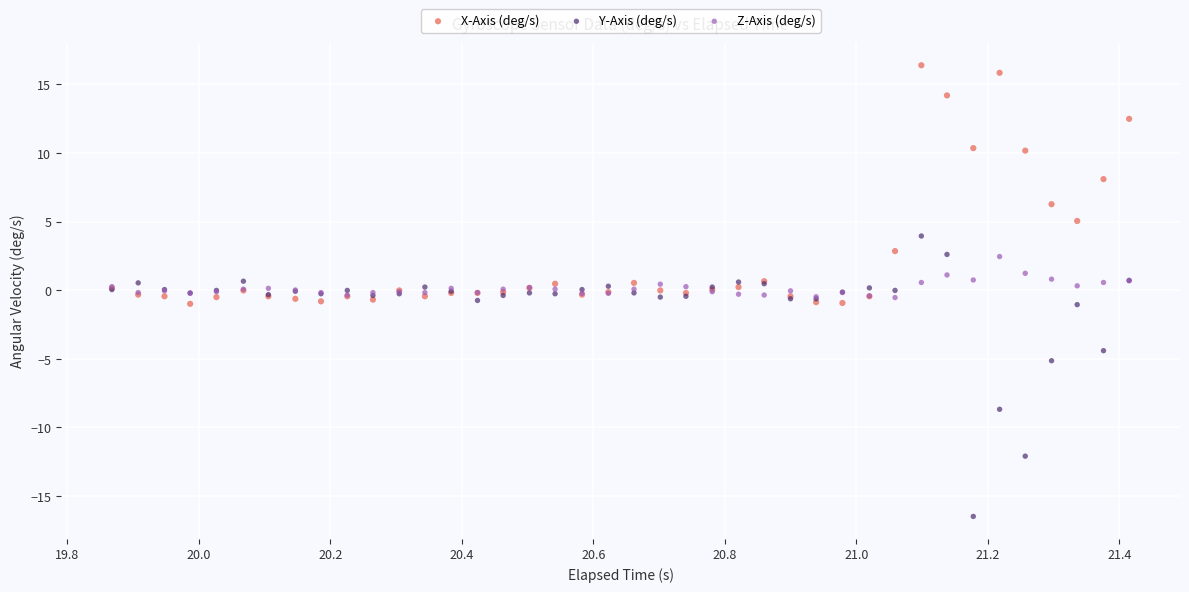

In the Y-Axis (deg/s) series, what Y value is closest to -6?

-5.1